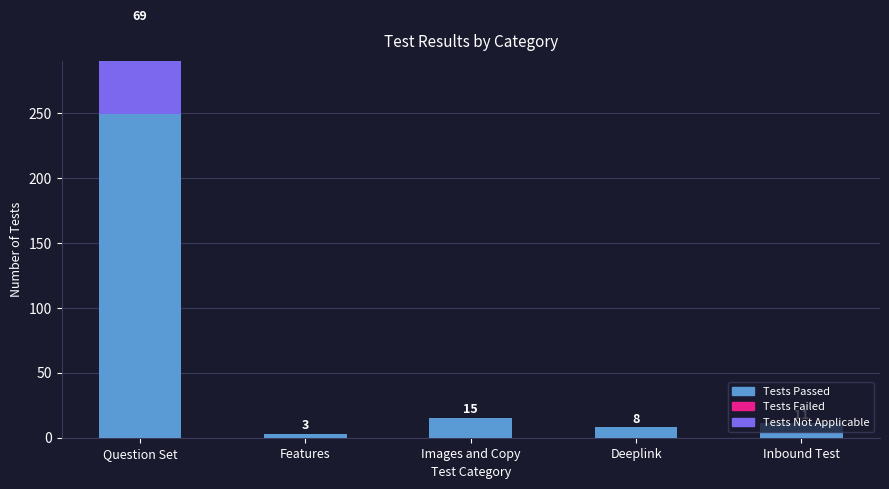

Reading left to right, transcribe all the data shown in this chart.

Tests Passed: Question Set=249	Features=3	Images and Copy=15	Deeplink=8	Inbound Test=11
Tests Failed: Question Set=0	Features=0	Images and Copy=0	Deeplink=0	Inbound Test=0
Tests Not Applicable: Question Set=69	Features=0	Images and Copy=0	Deeplink=0	Inbound Test=0